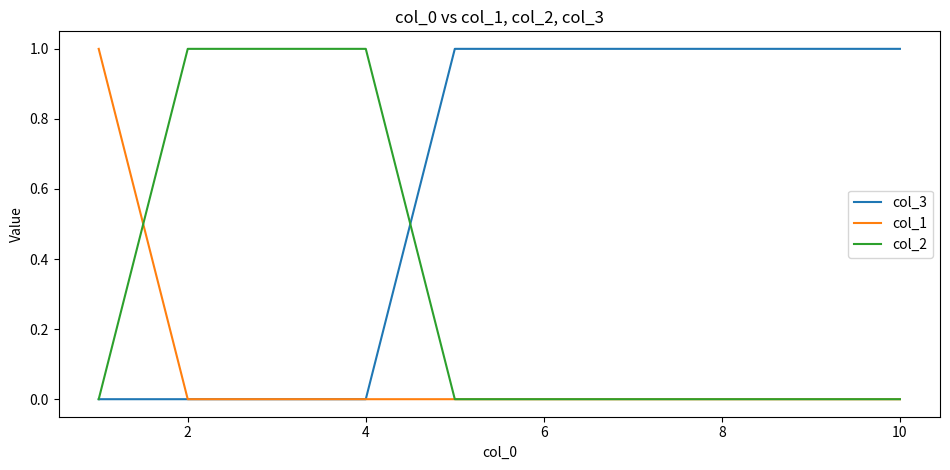

Rank the series by their average value, from lowest to highest.

col_1, col_2, col_3